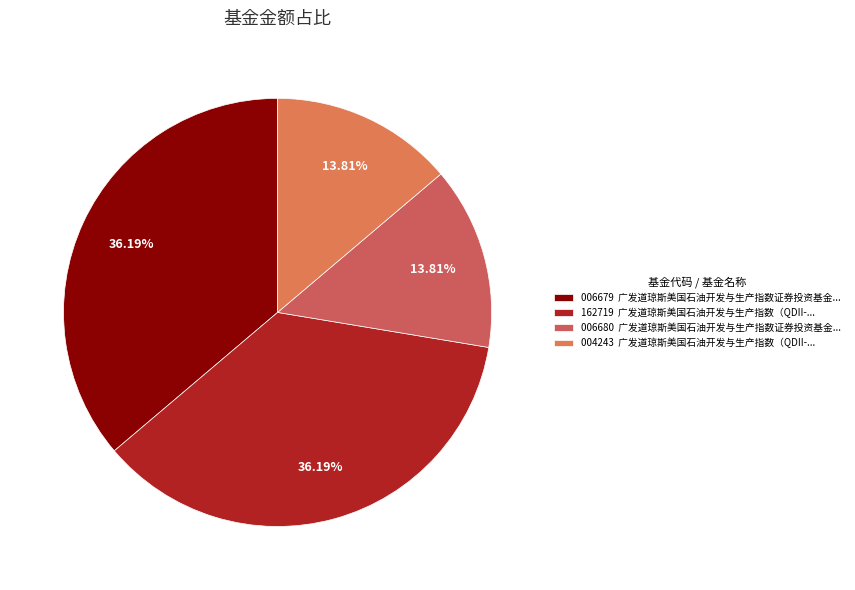

How many segments does this pie chart have?

4